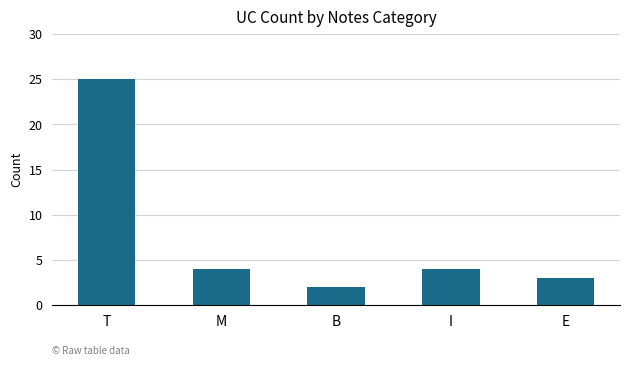

What is the difference between the values at E and T?

22